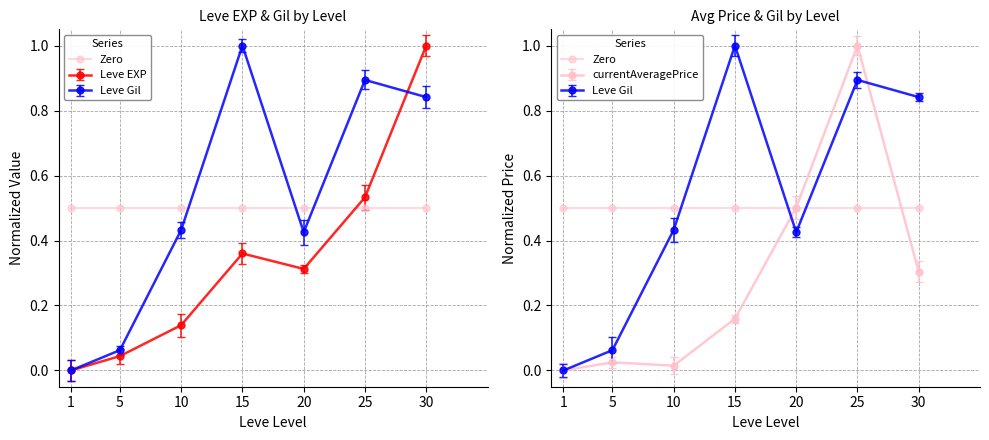

What is the value of the currentAveragePrice point at the 4th from the left?

0.2